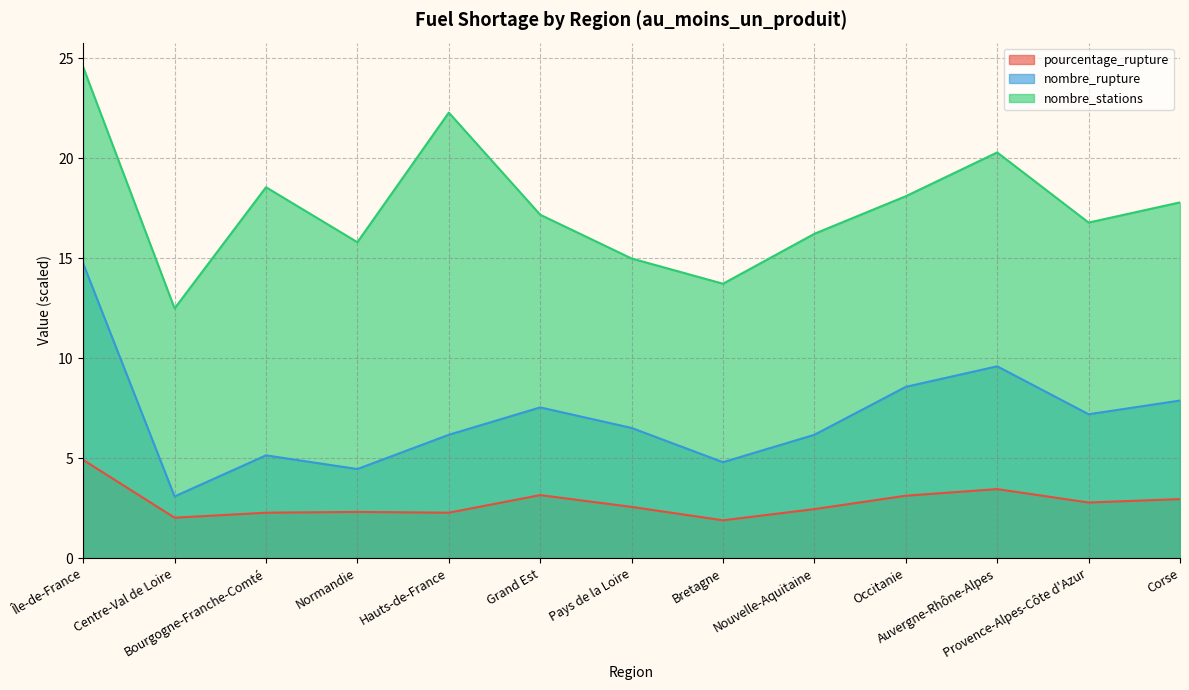

What is the difference between the nombre_stations values at Occitanie and Île-de-France?

6.5